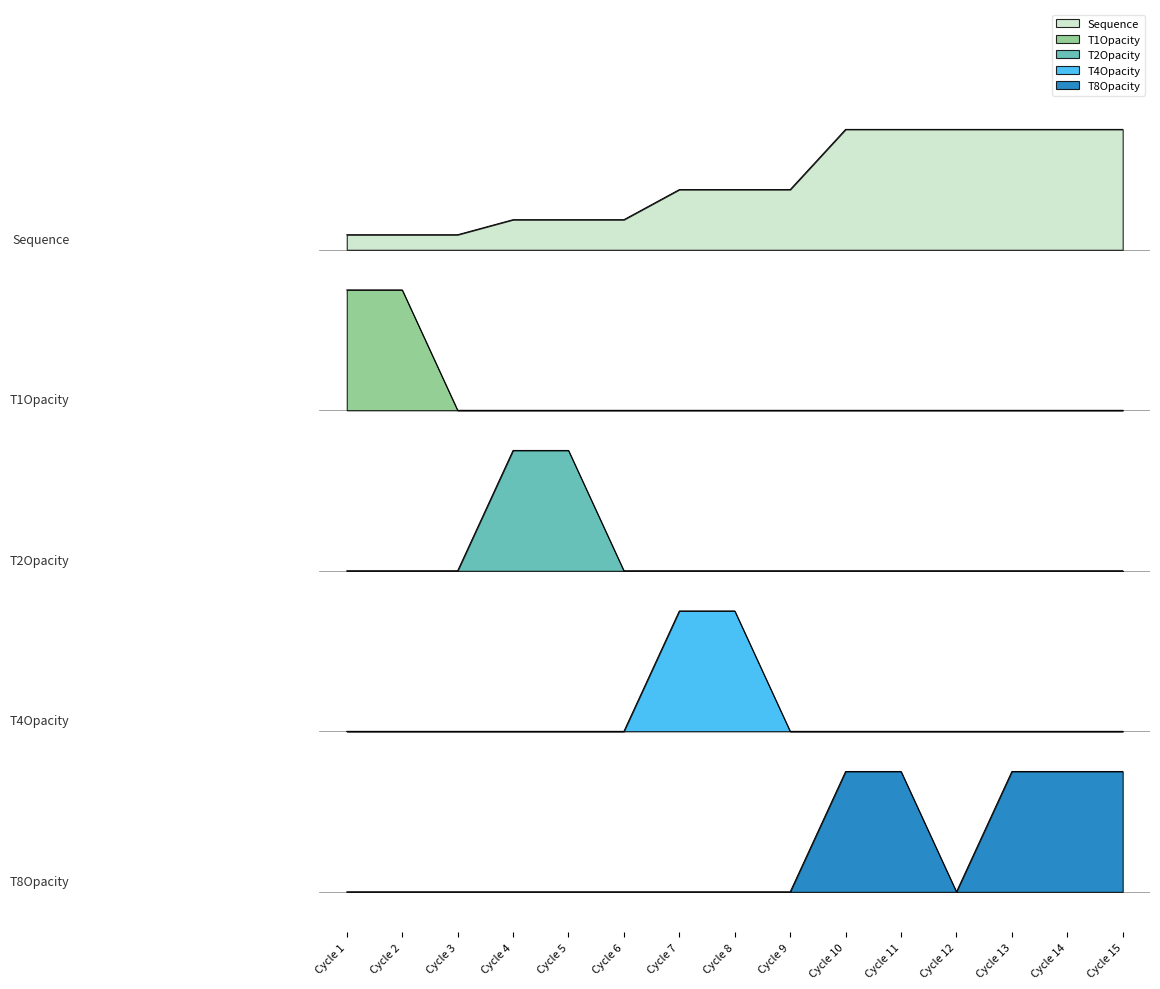

Is it true that T1Opacity equals 7.5 at Cycle 1?

True